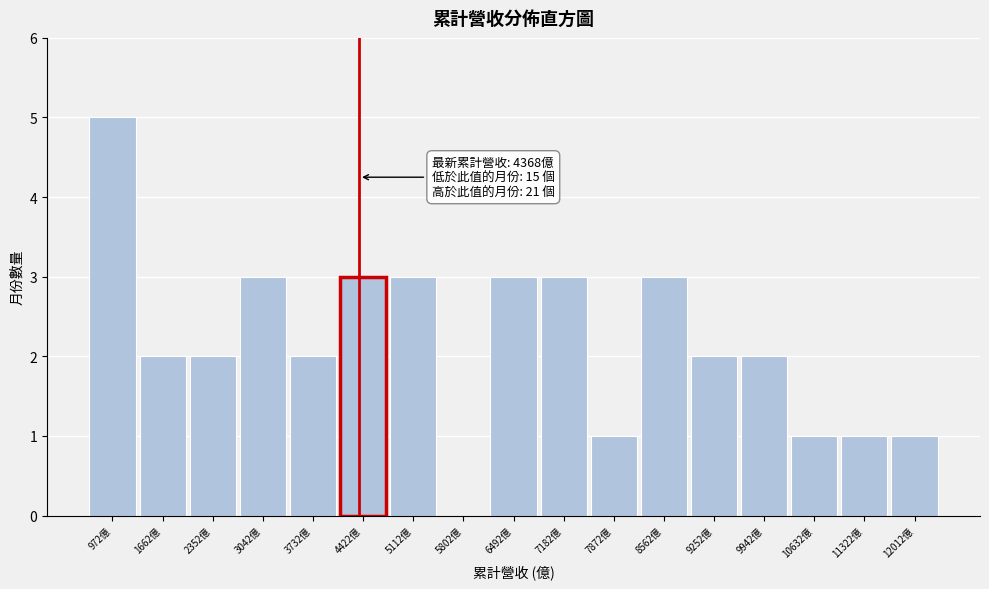

Over which range of the x-axis is the bar tallest?

600 to 1300